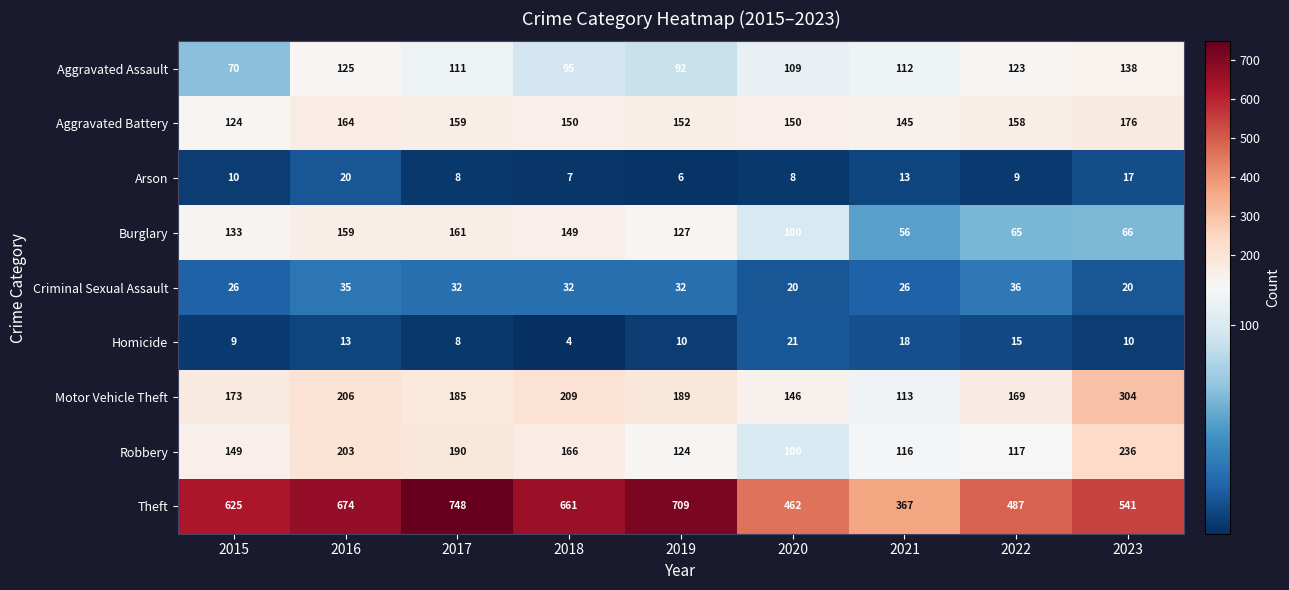

Which category has the highest value in the Motor Vehicle Theft series?

2023